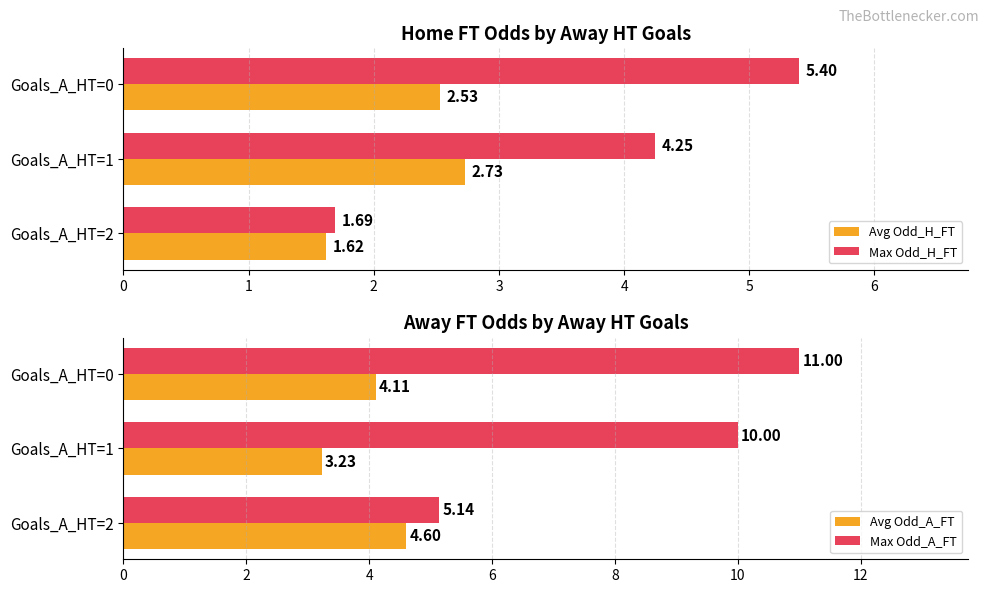

What is the difference between the second highest and minimum values in the Avg Odd_H_FT series?

0.9